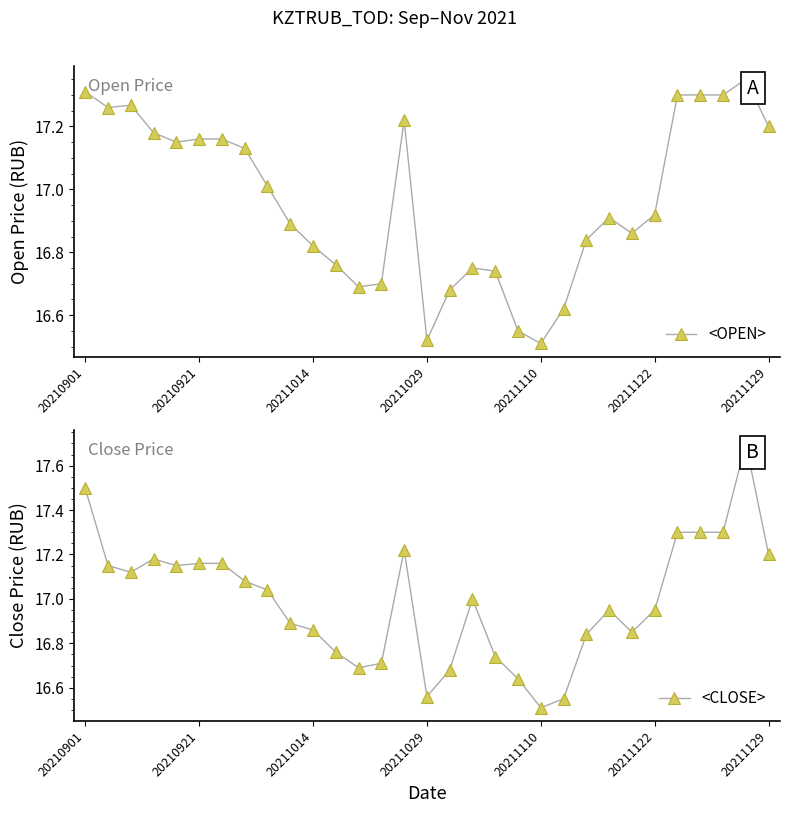

At which label does <OPEN> reach its peak?

29